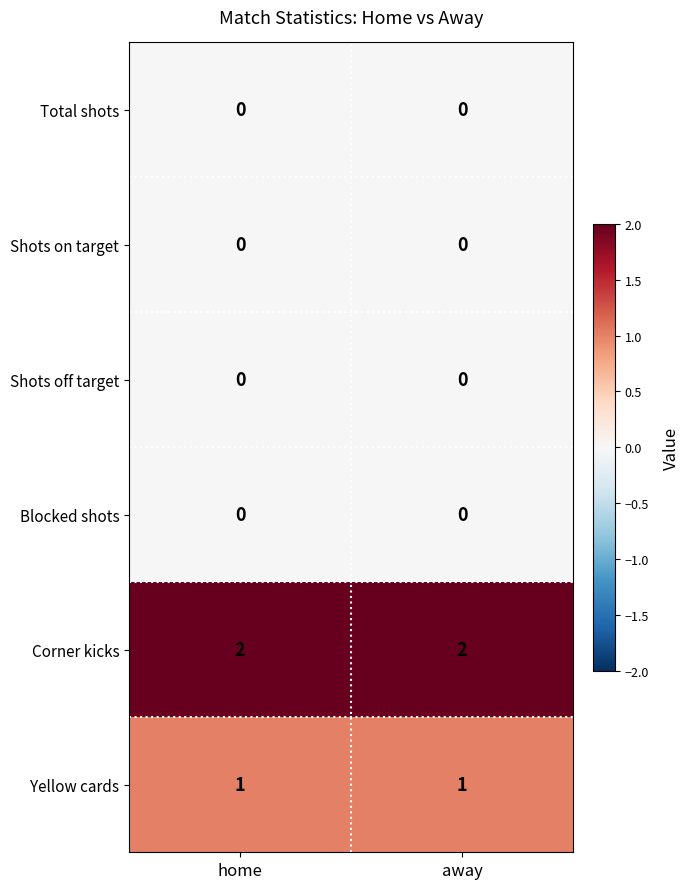

The Yellow cards series shows 1 at away. True or false?

True